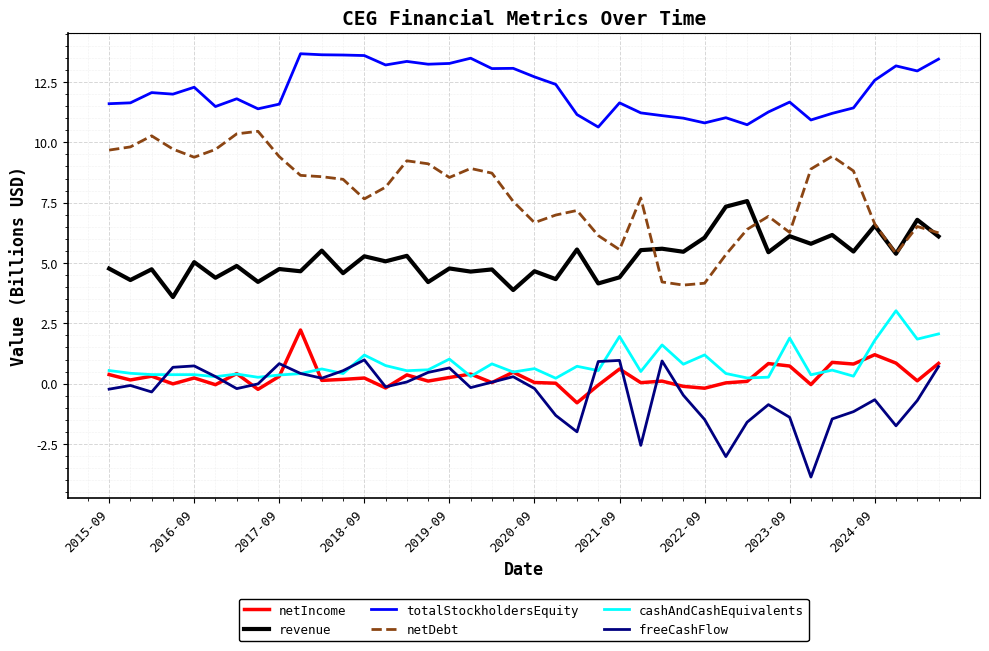

How many interior local valleys does the freeCashFlow series have?

10